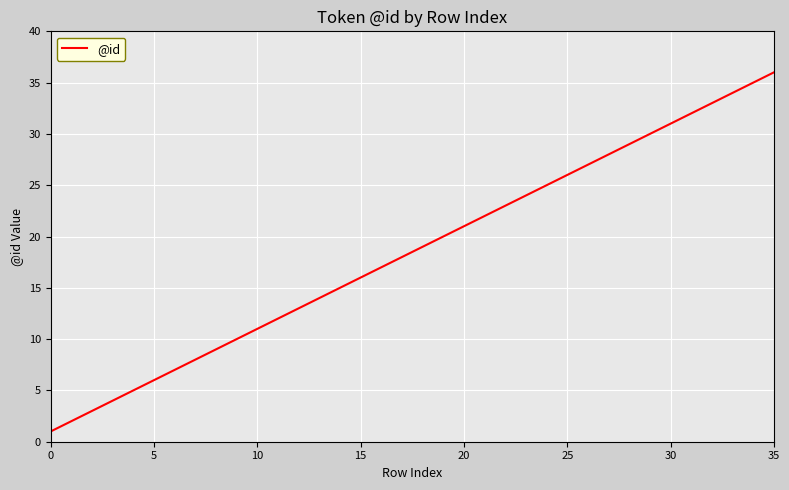

What is the sum of all values?

666